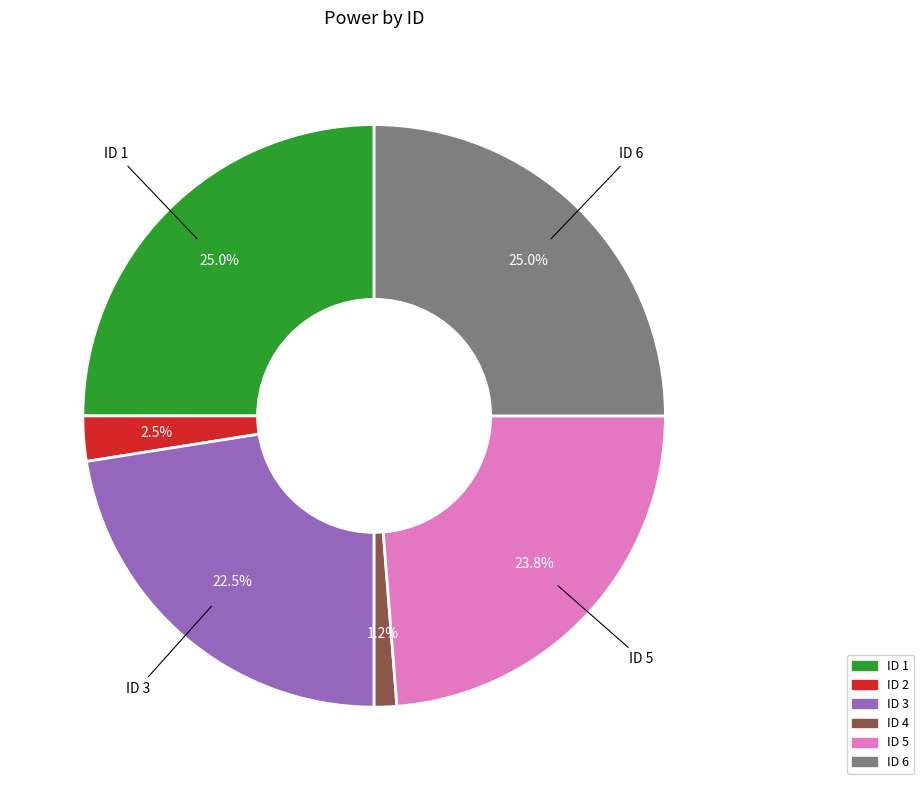

Is there a majority slice in this chart?

No